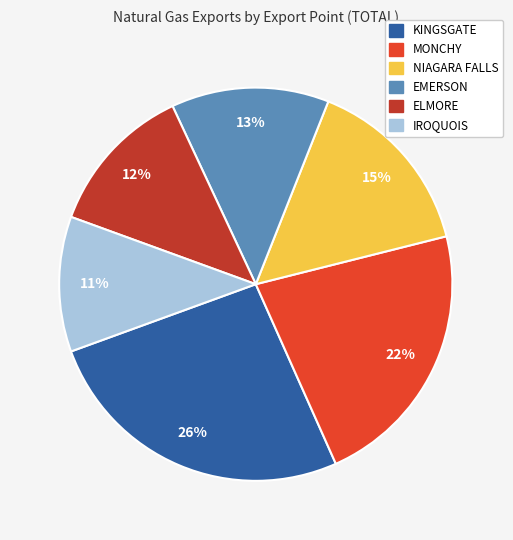

How many slices are in this pie chart?

6